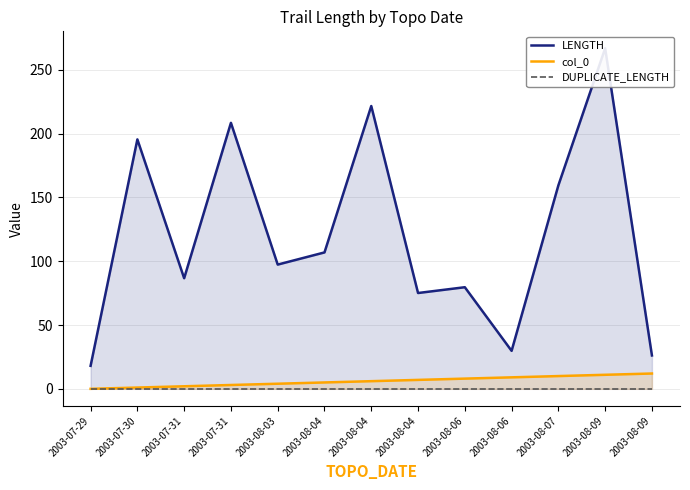

Which series has the largest total across all categories?

LENGTH